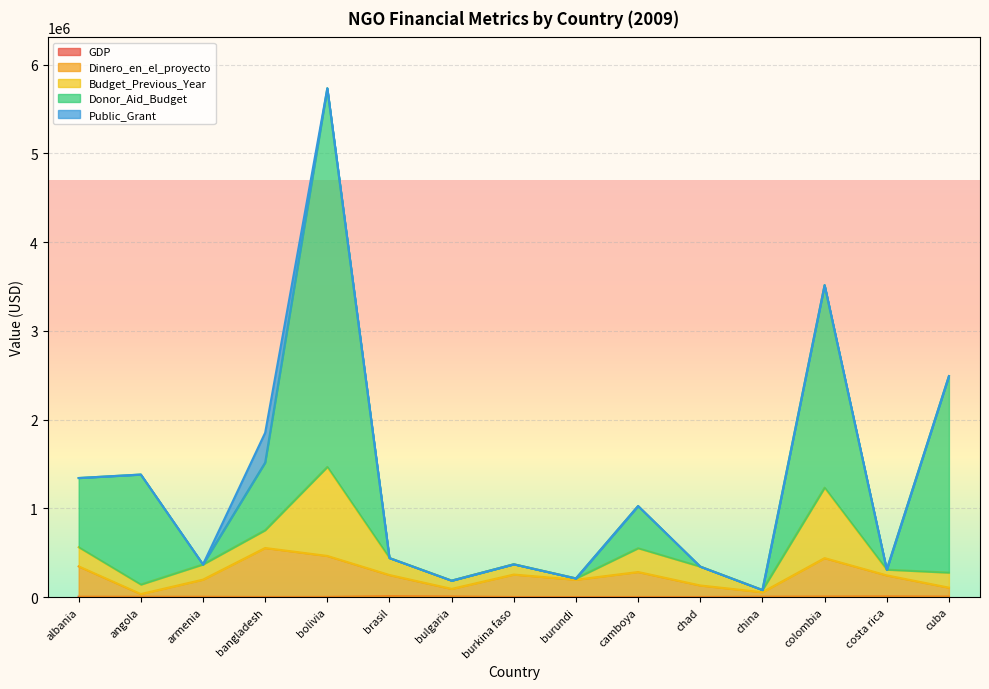

What is the total value across all series at albania?

1690691.4